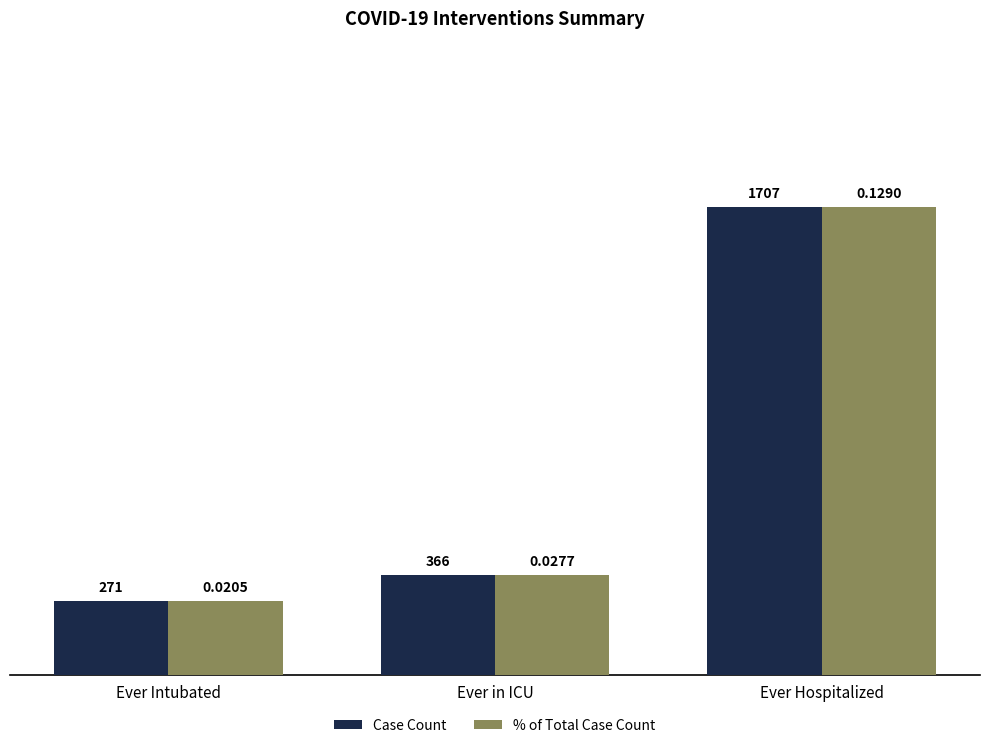

List the series in order of their overall mean, lowest first.

% of Total Case Count, Case Count